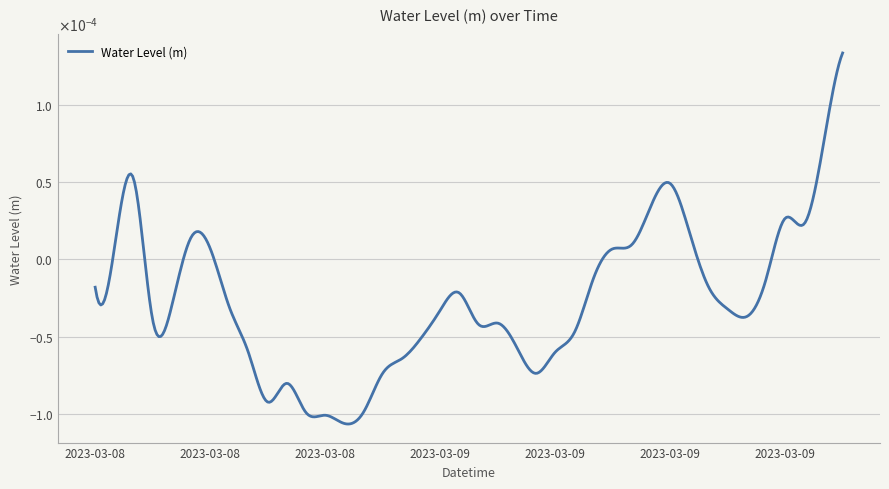

Does the chart have visible grid lines?

Yes